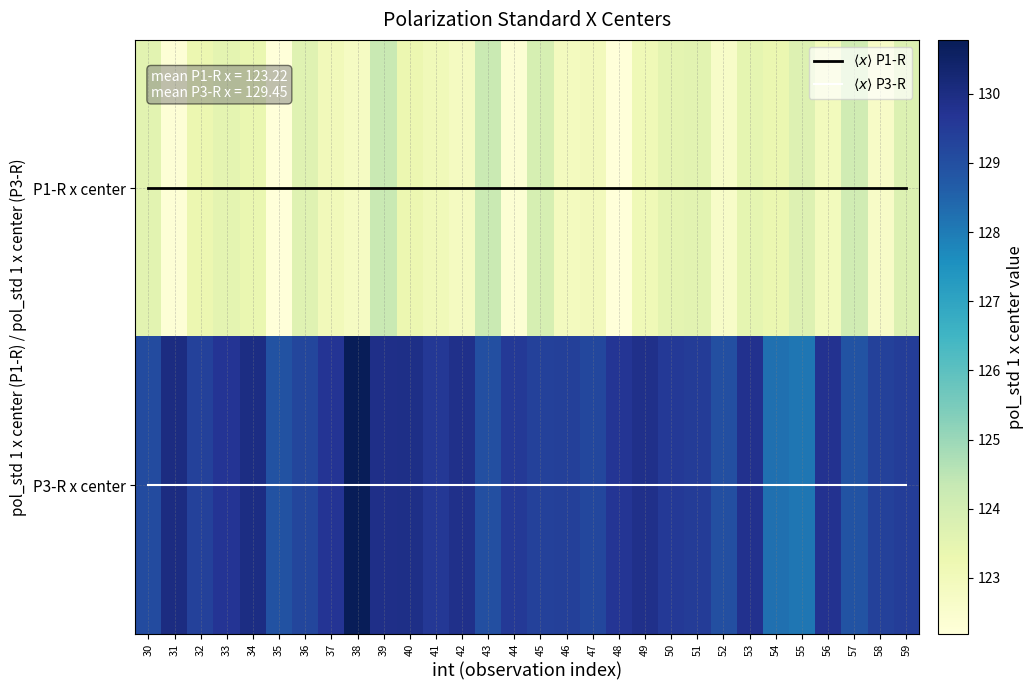

The value of P1-R x center at 42 is 72.2. True or false?

False